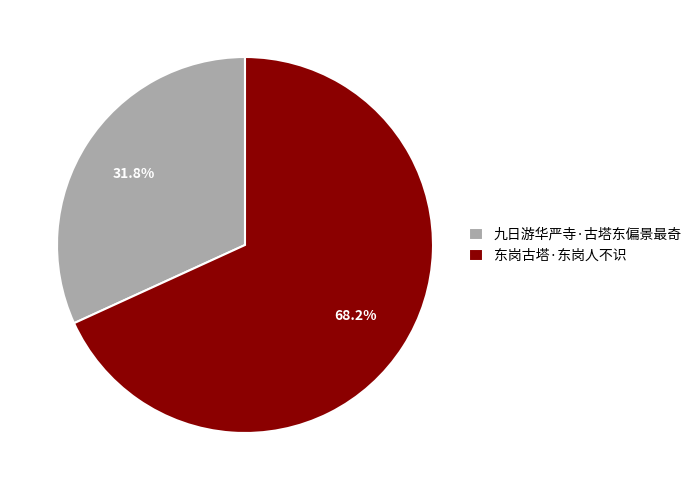

How many slices are in this pie chart?

2